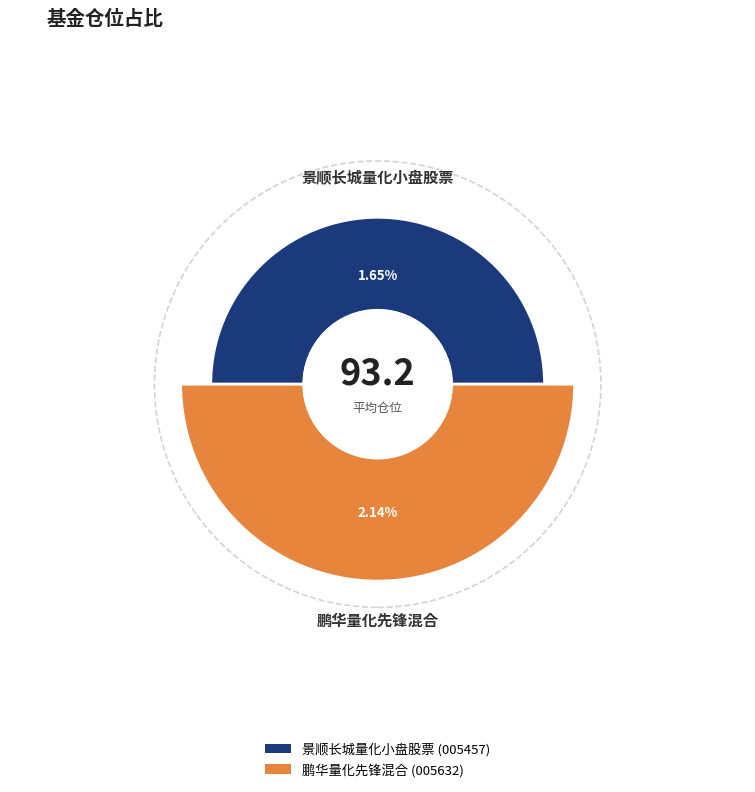

How many slices are in this pie chart?

2